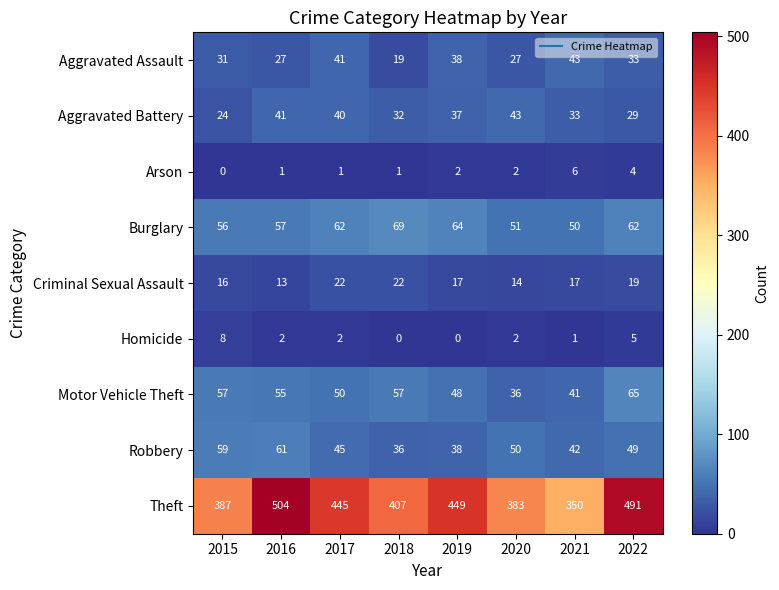

What value does the Motor Vehicle Theft series have at 2020, to the nearest 5?

35